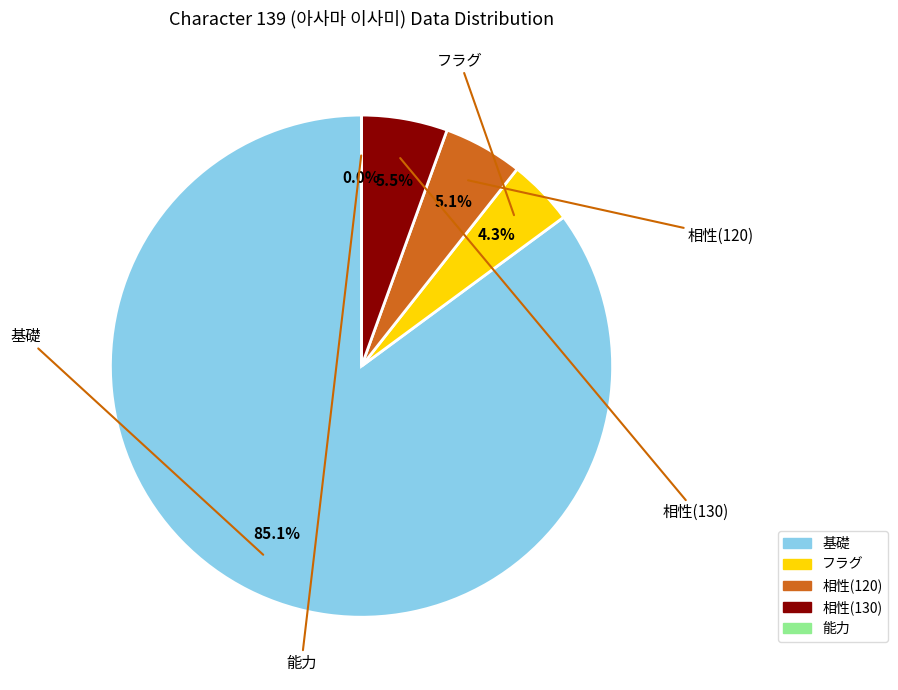

Approximately how many times larger is the value at 相性(120) compared to フラグ?

1.2